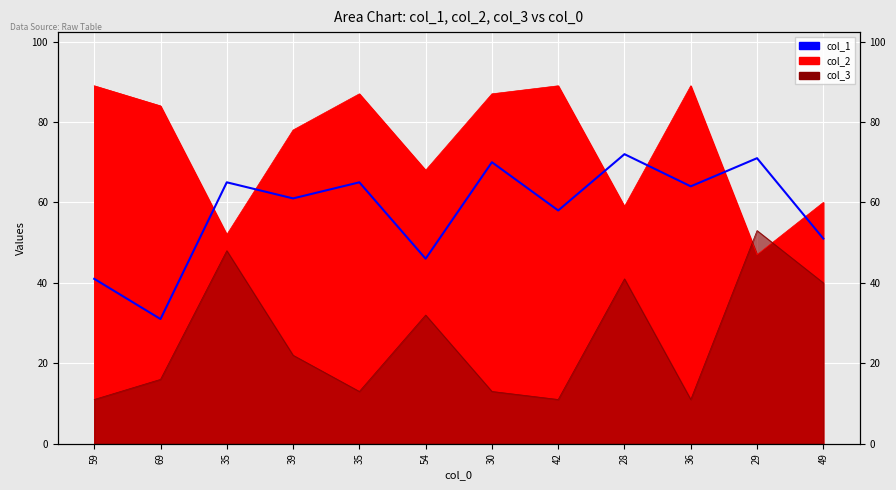

True or false: there are more than 2 points higher than both neighbors.

True